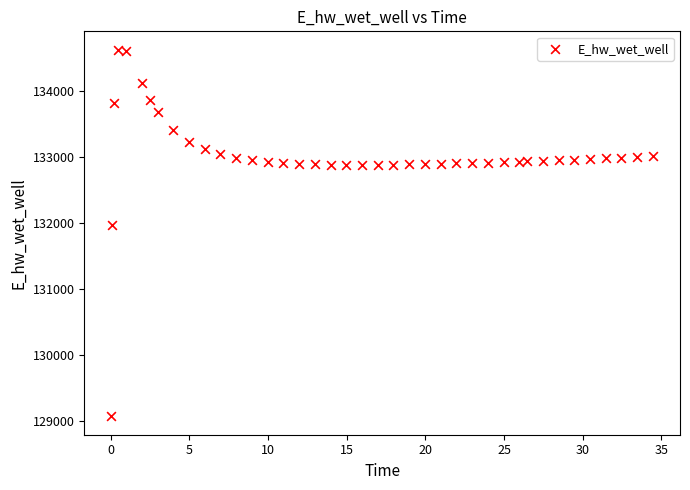

What Y value in the scatter plot is closest to 131849?

131970.0